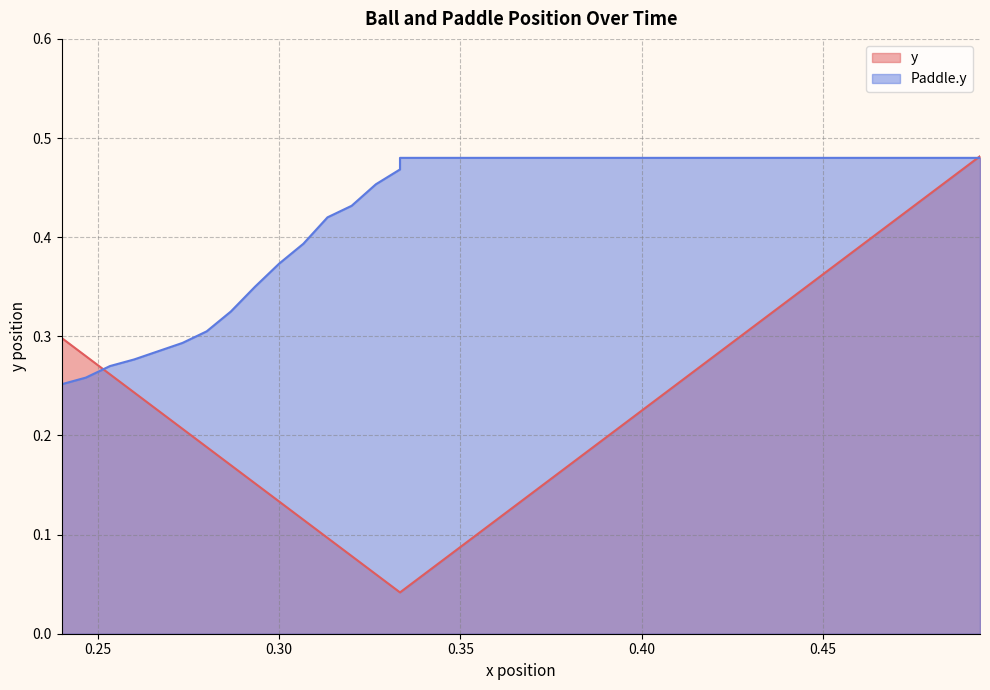

Count the number of categories in the chart.

40